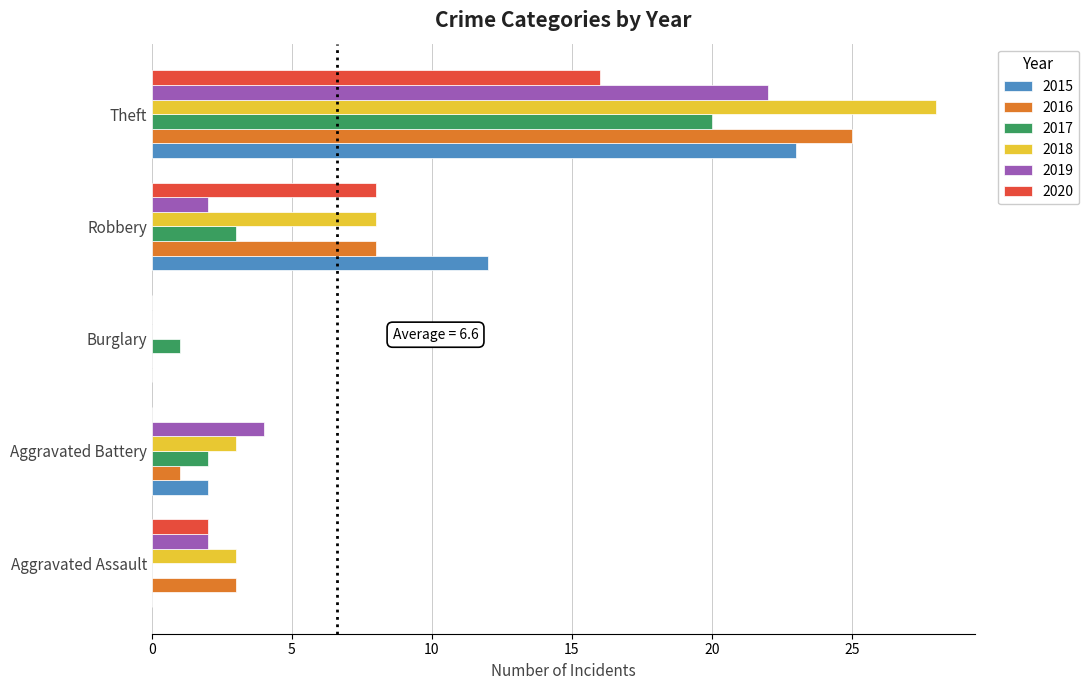

What is the greatest value displayed?

28